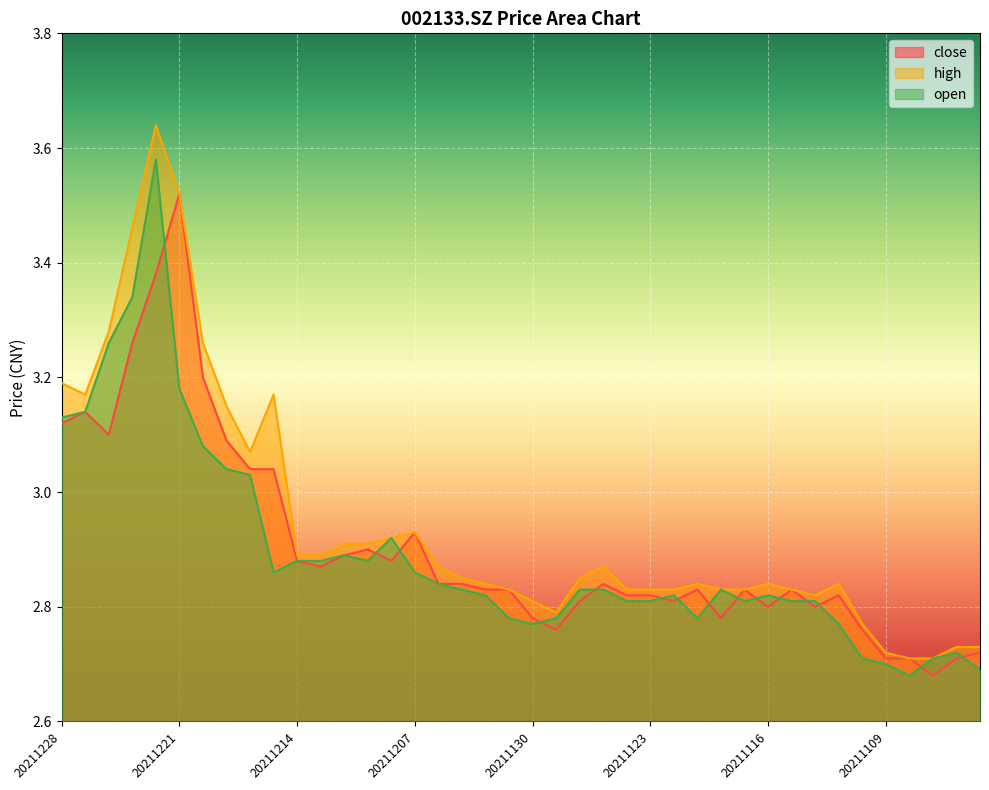

Rank the series by their average value, from highest to lowest.

high, close, open